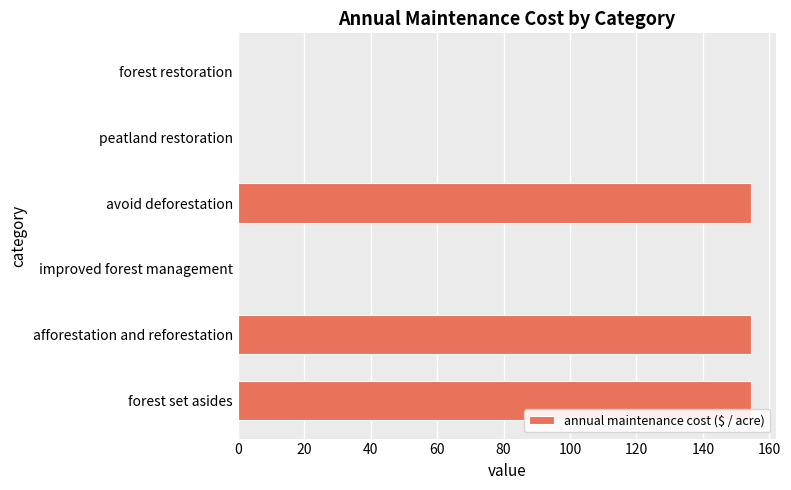

Reading bottom to top, list all the values displayed in this chart.

forest set asides=154.3	afforestation and reforestation=154.3	improved forest management=0.0	avoid deforestation=154.3	peatland restoration=0.0	forest restoration=0.0